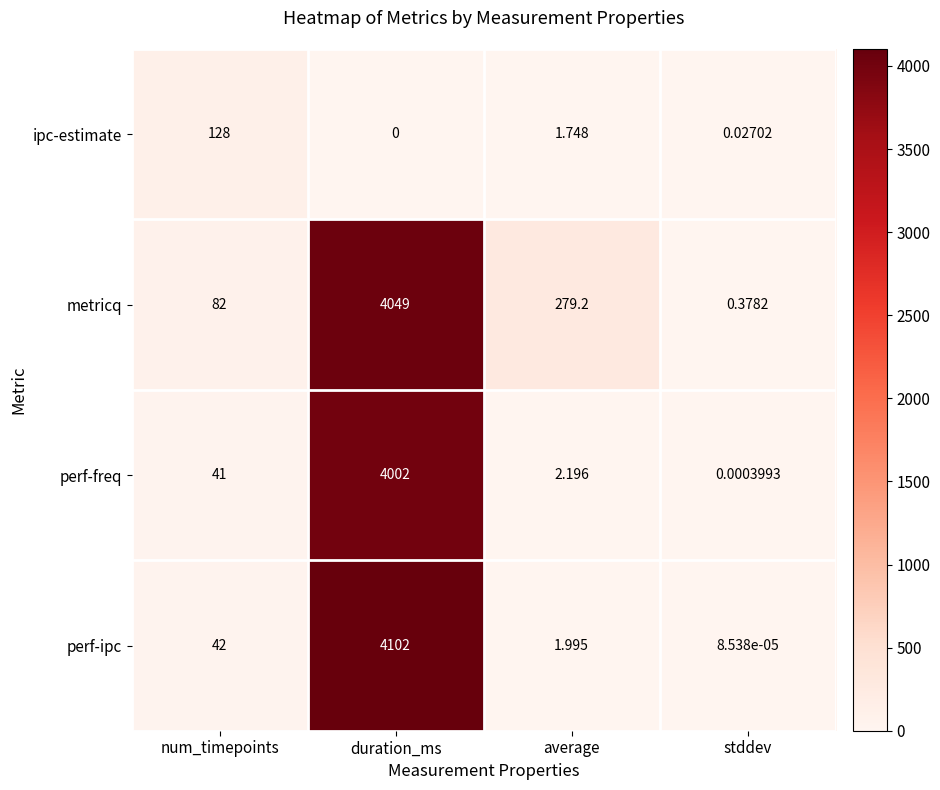

List the series in order of their peak value, lowest first.

ipc-estimate, perf-freq, metricq, perf-ipc